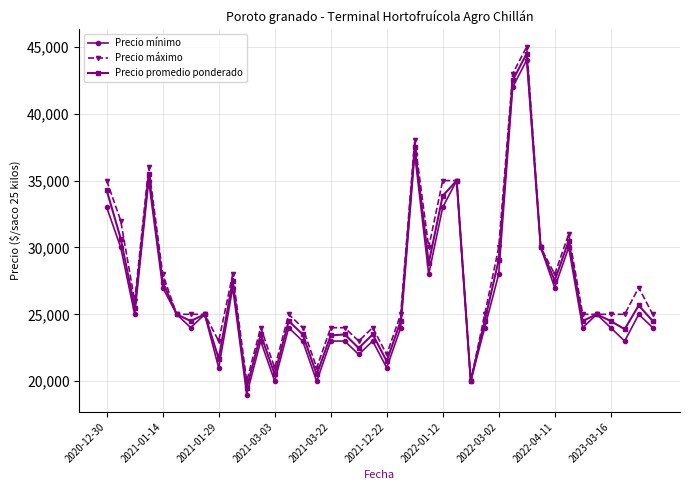

How many interior local valleys does the Precio mínimo series have?

13